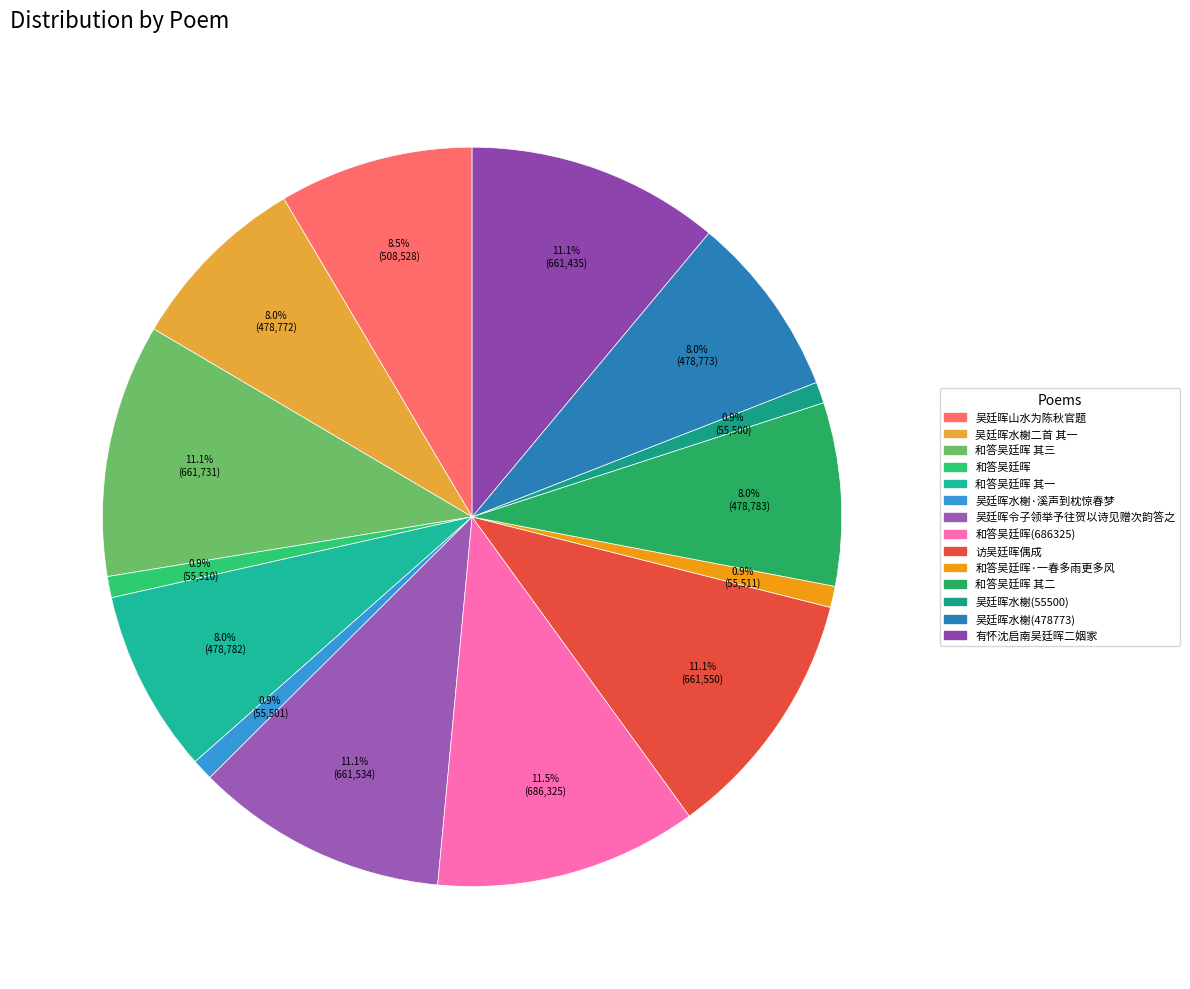

True or false: 吴廷晖水榭(55500) accounts for 11% of the total.

False